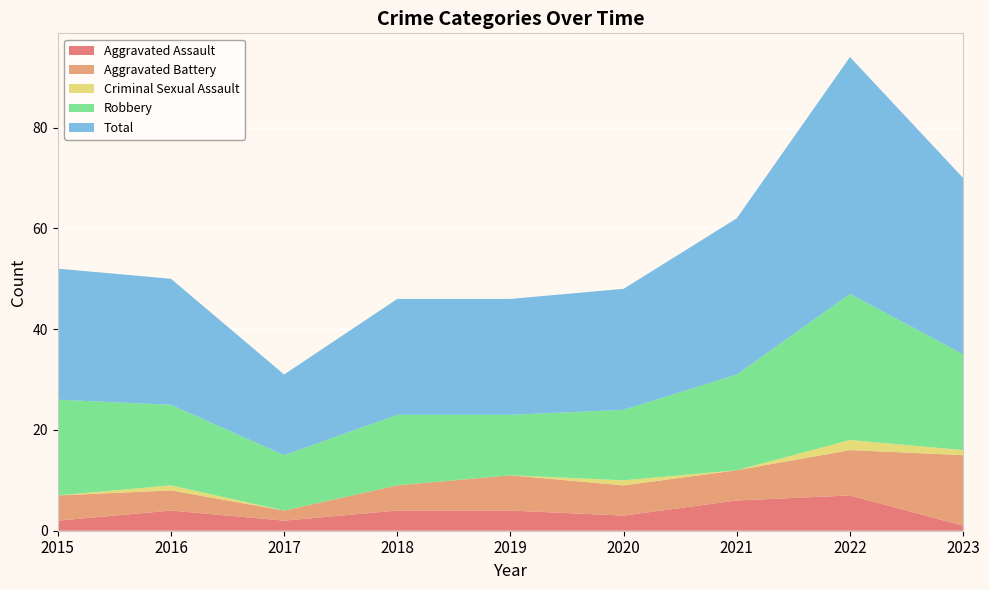

Reading right to left, extract all data points from this chart.

Aggravated Assault: 1	7	6	3	4	4	2	4	2
Aggravated Battery: 14	9	6	6	7	5	2	4	5
Criminal Sexual Assault: 1	2	0	1	0	0	0	1	0
Robbery: 19	29	19	14	12	14	11	16	19
Total: 35	47	31	24	23	23	16	25	26